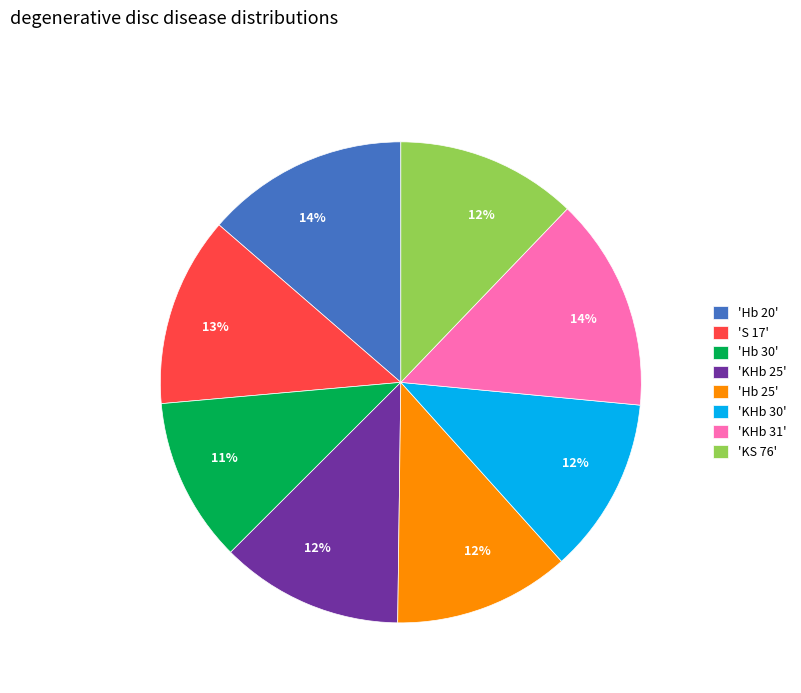

Does any single category account for the majority?

No